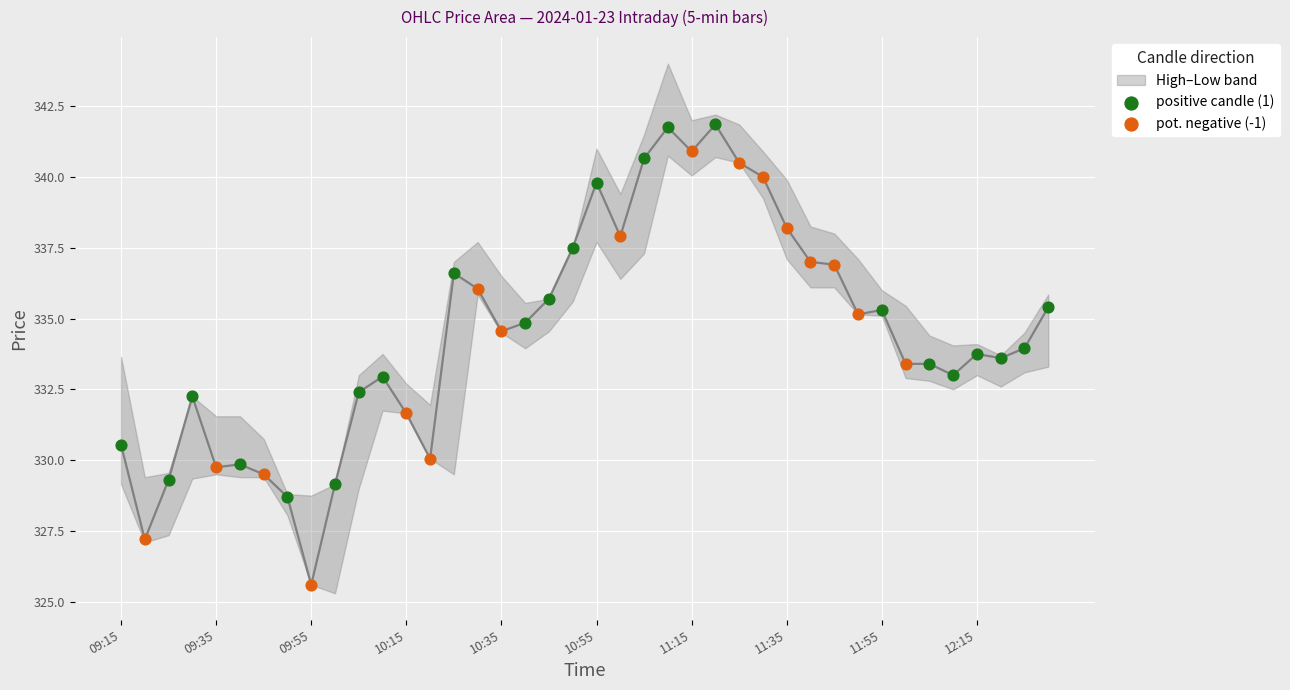

Which series contains the highest Y value?

positive candle (1)